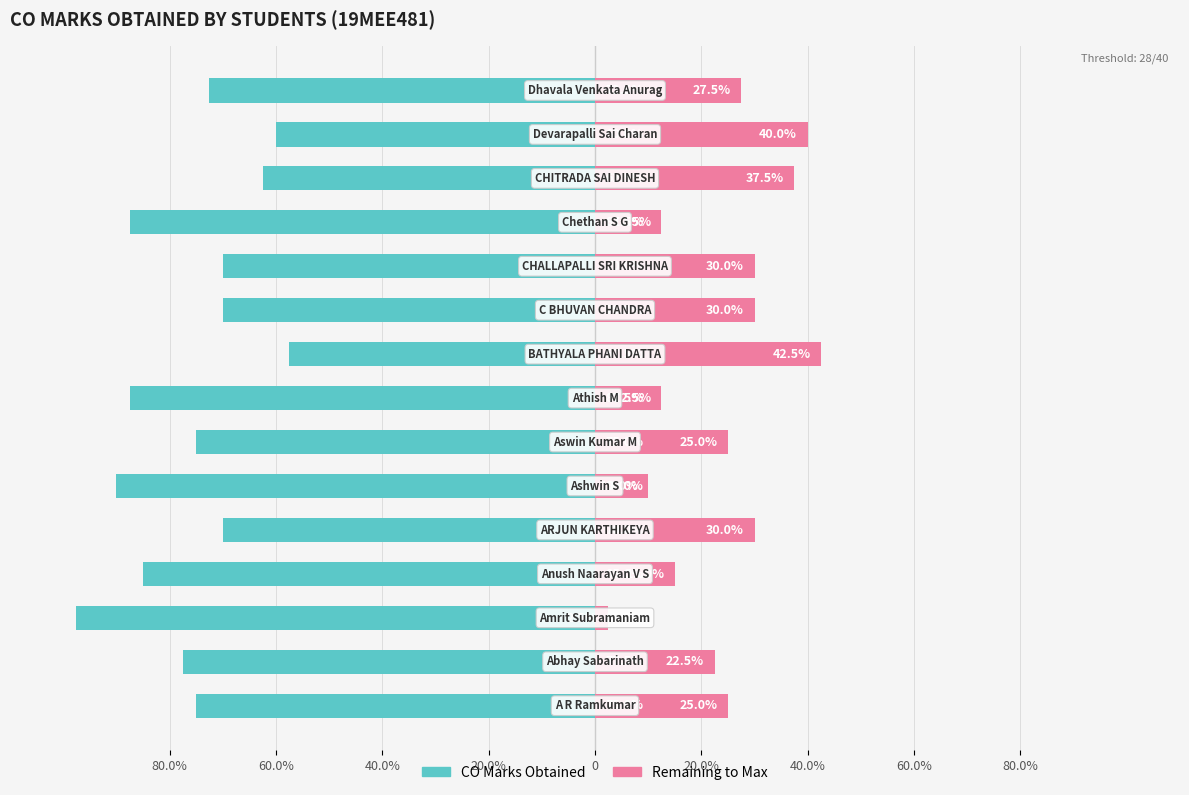

At how many categories does at least one series exceed -16?

15